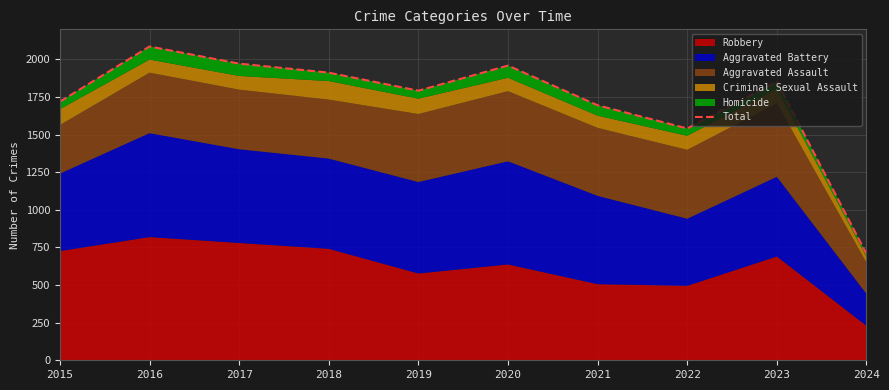

Approximately how many times larger is the value at 2018 compared to 2016?

0.9